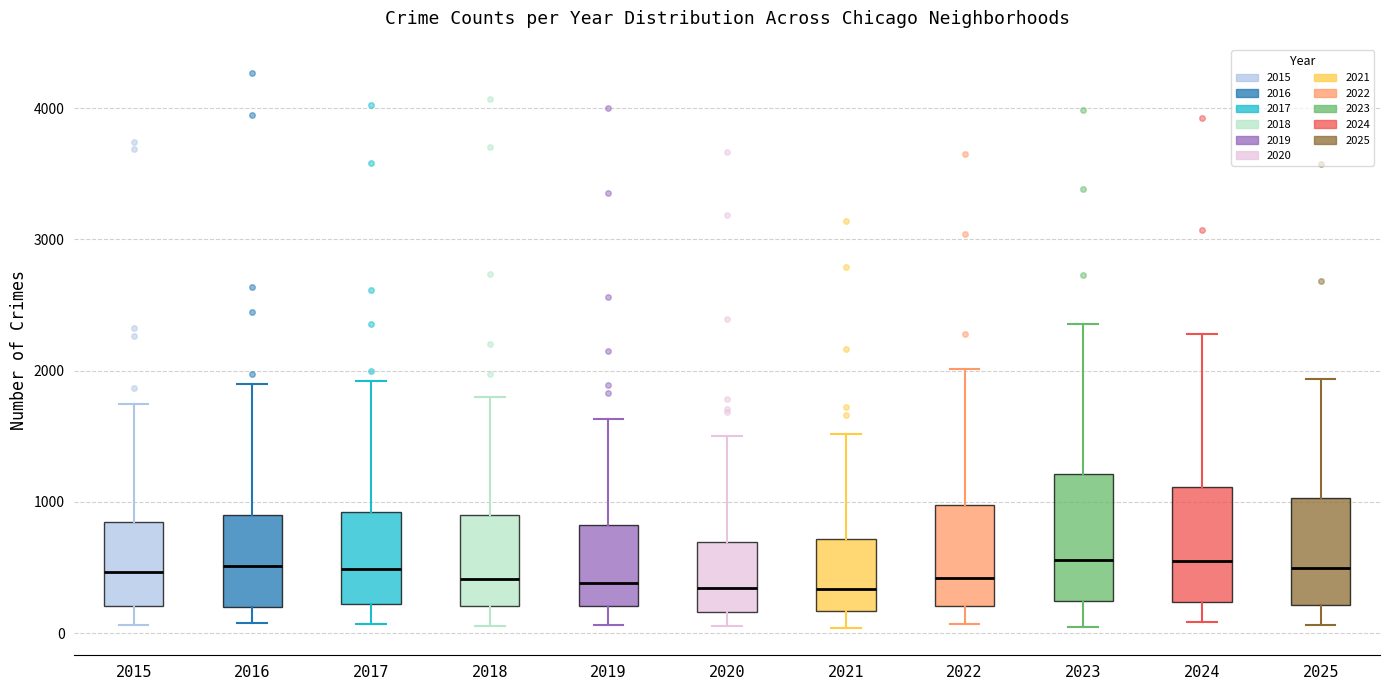

Where does the upper whisker of the box at x = 2017 end on the y-axis? The values are not printed on the chart, so give them approximately, as read against the axis.

1900